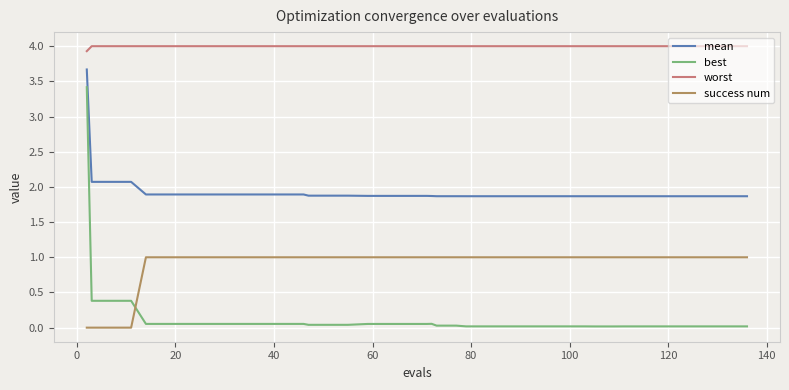

True or false: success num and worst intersect in this chart.

False